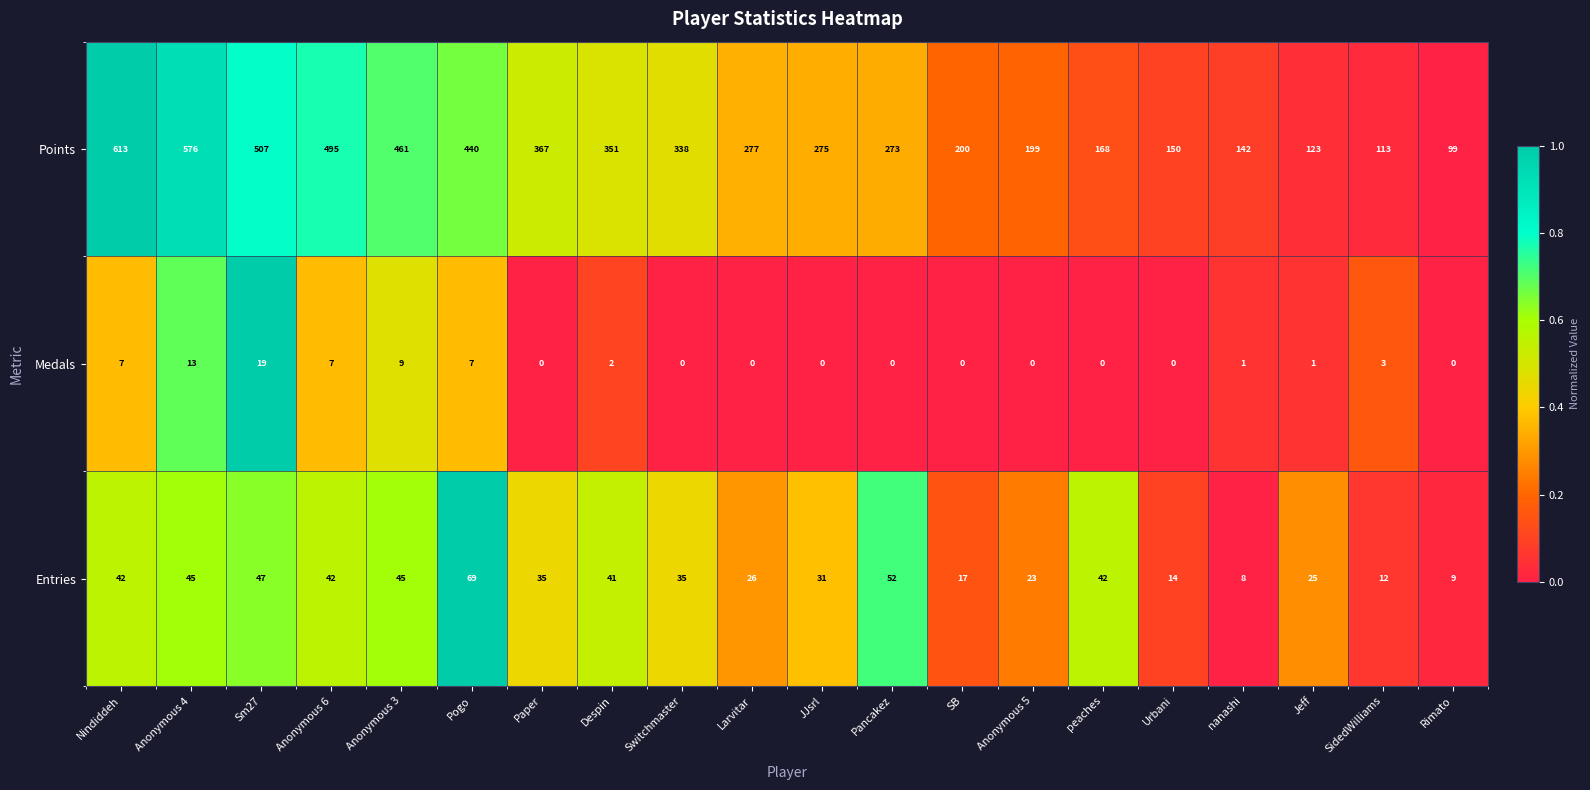

What is the difference between the maximum and second lowest values in the Entries series?

60